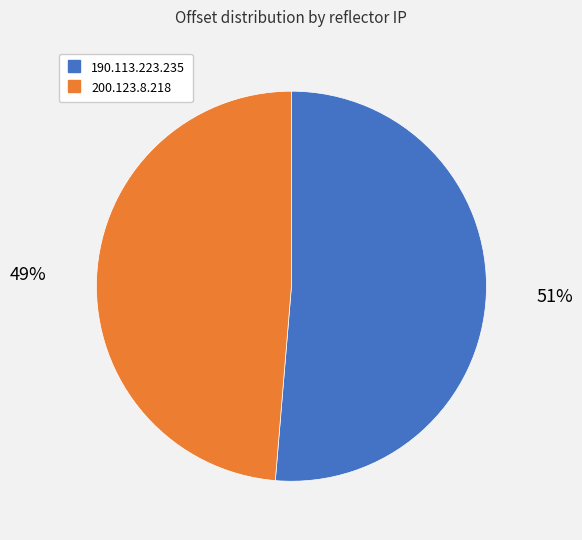

Between 200.123.8.218 and 190.113.223.235, which is larger?

190.113.223.235